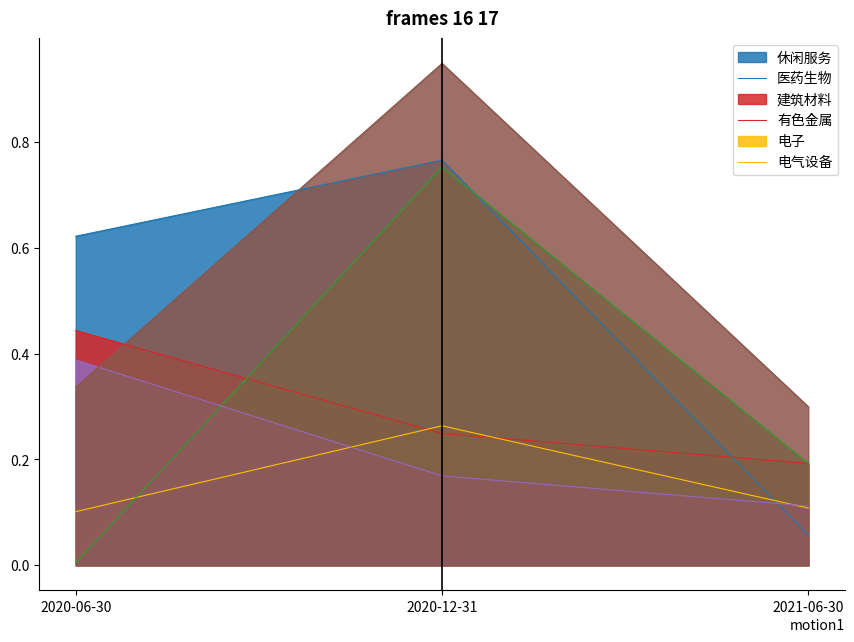

What is the difference between the highest and lowest values at 2020-06-30?

0.6